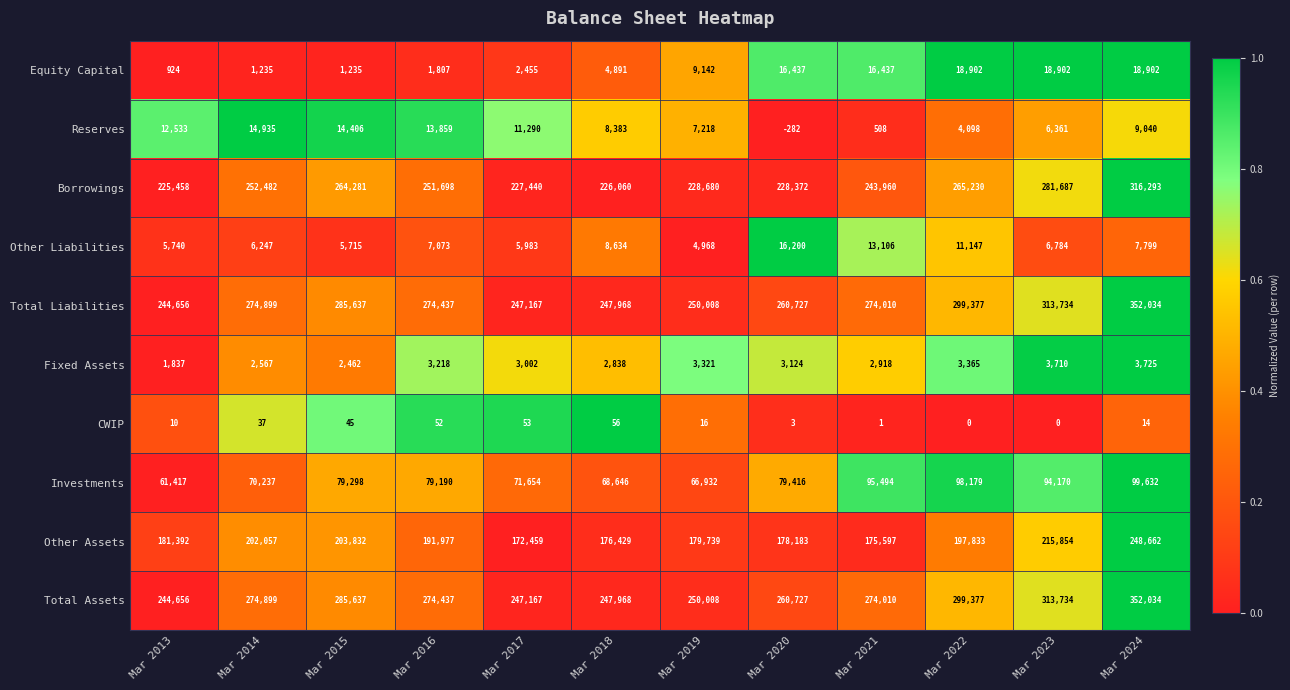

At how many categories does at least one series exceed 0?

12